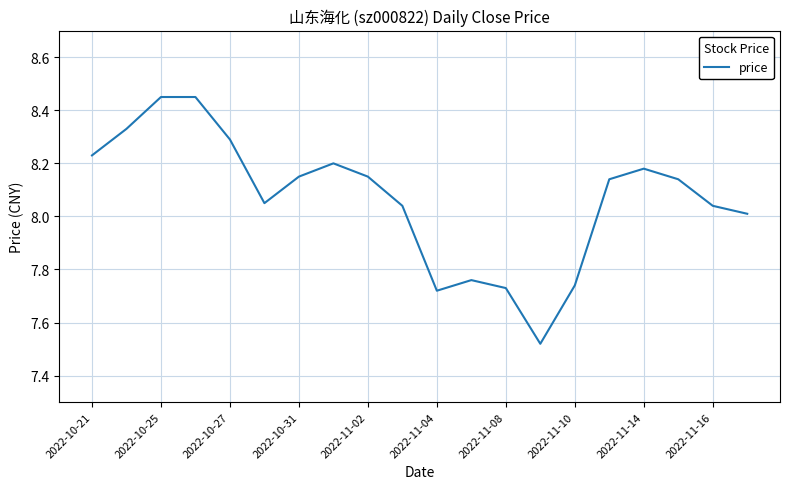

Is this an area chart (filled region under the line)?

No